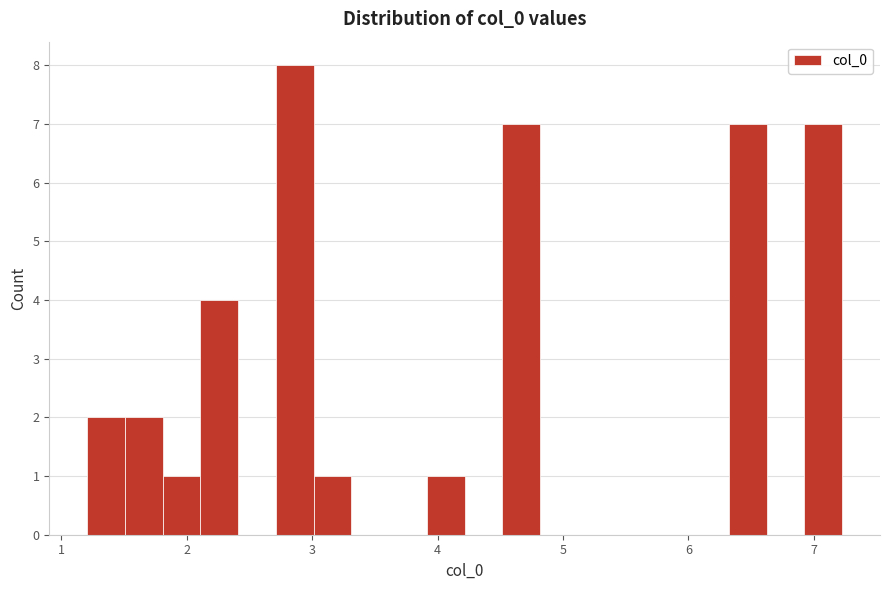

Read against the x-axis, roughly where is the centre of the tallest bar?

2.9